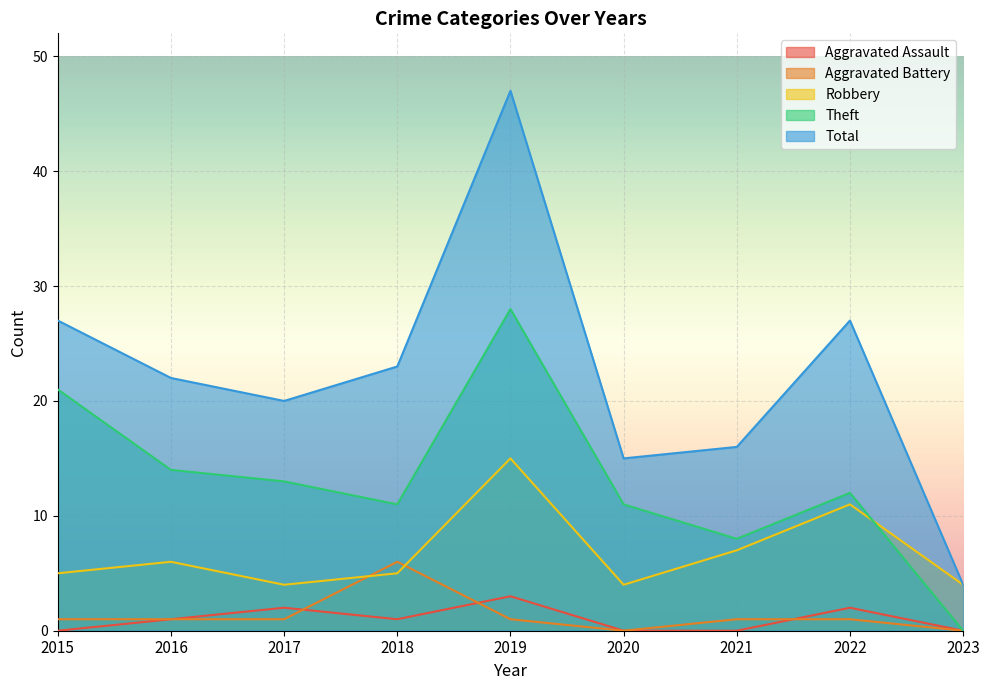

True or false: Robbery has more than 2 interior local peaks.

True